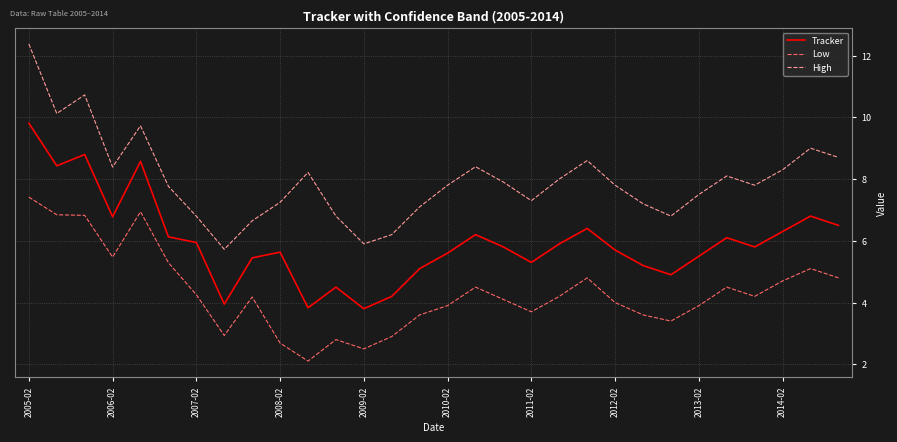

Which series has the largest total across all categories?

High